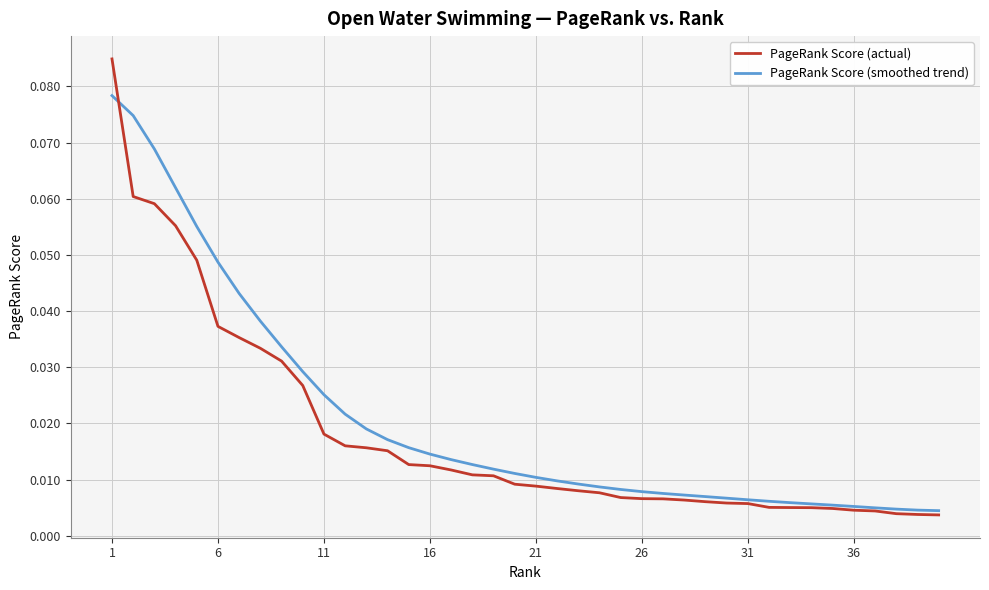

Which series has the largest range (max minus min)?

PageRank Score (actual)